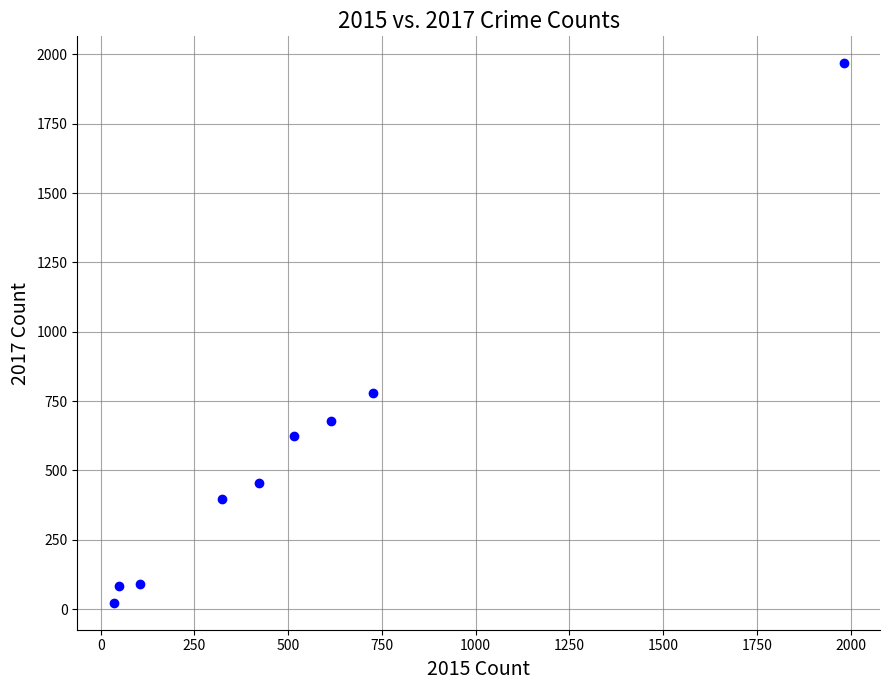

What Y value in the scatter plot is closest to 995?

780